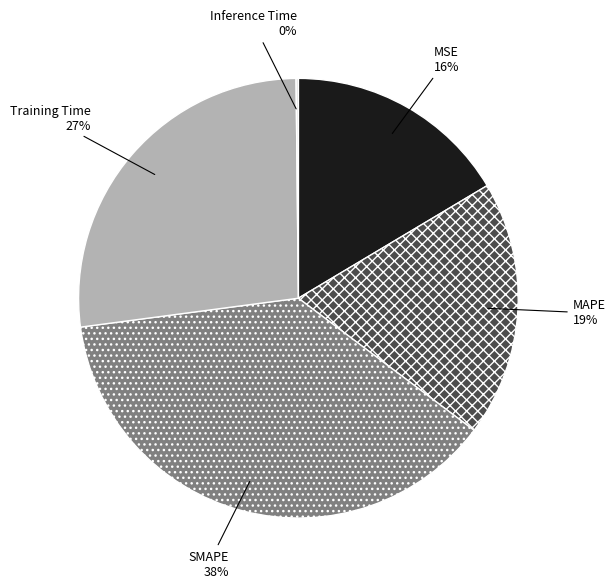

Is it true that MAPE is 29% of the pie?

False